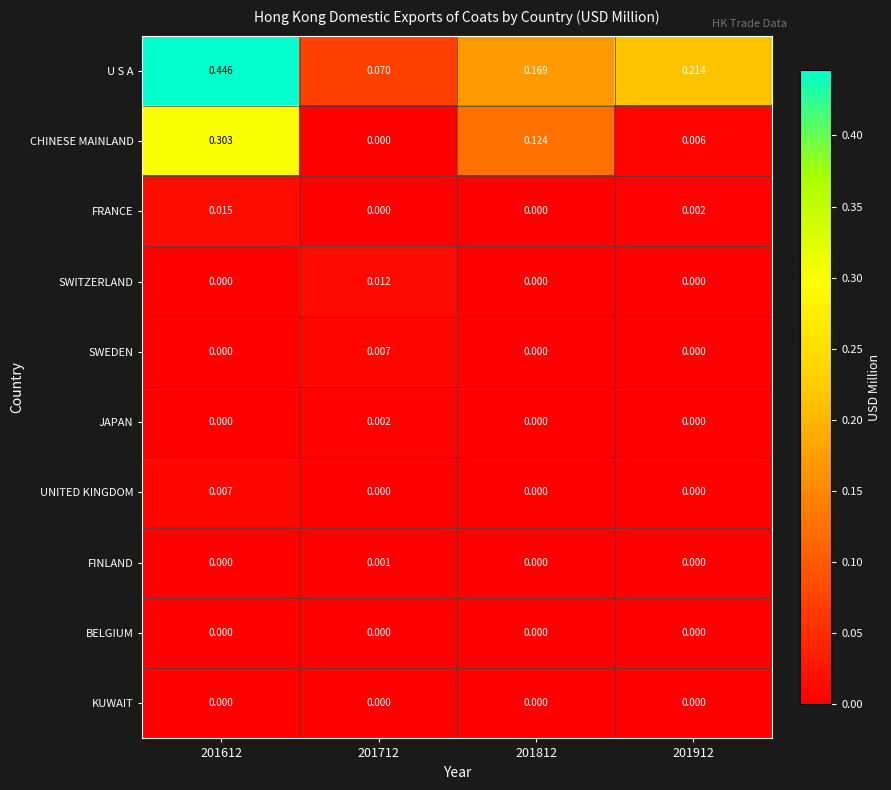

Between 201612 and 201912, which series saw the biggest shift?

CHINESE MAINLAND